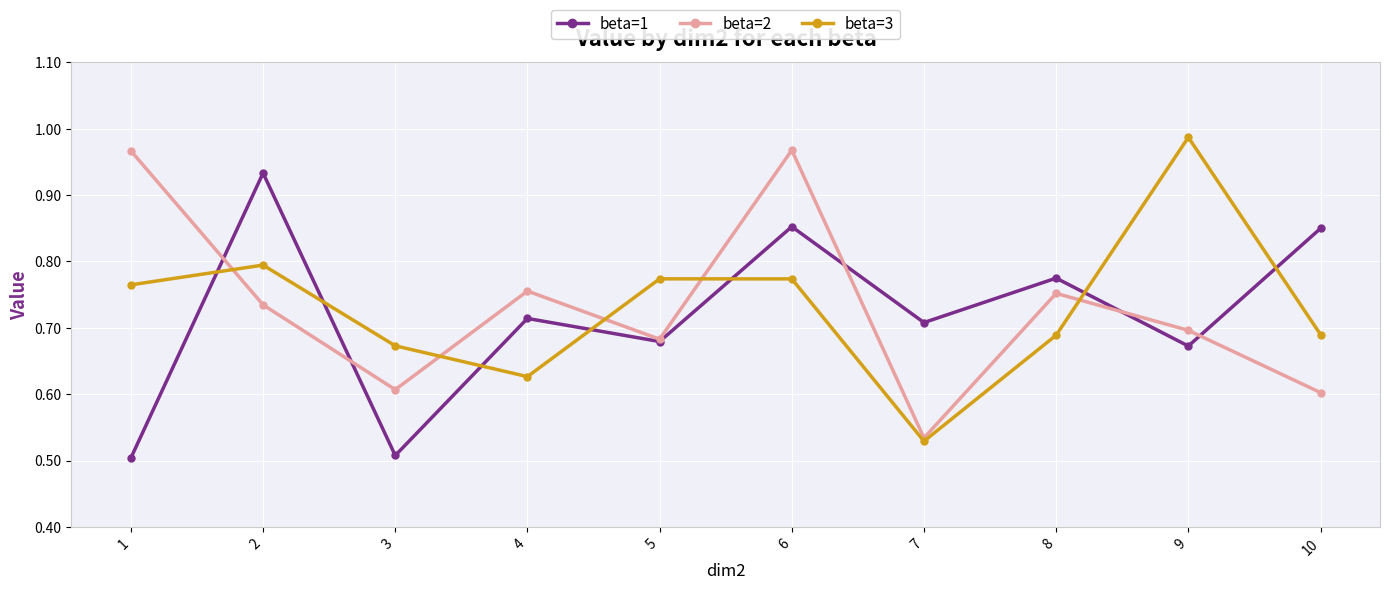

True or false: beta=2 has a value of 0.6 at 3.

True